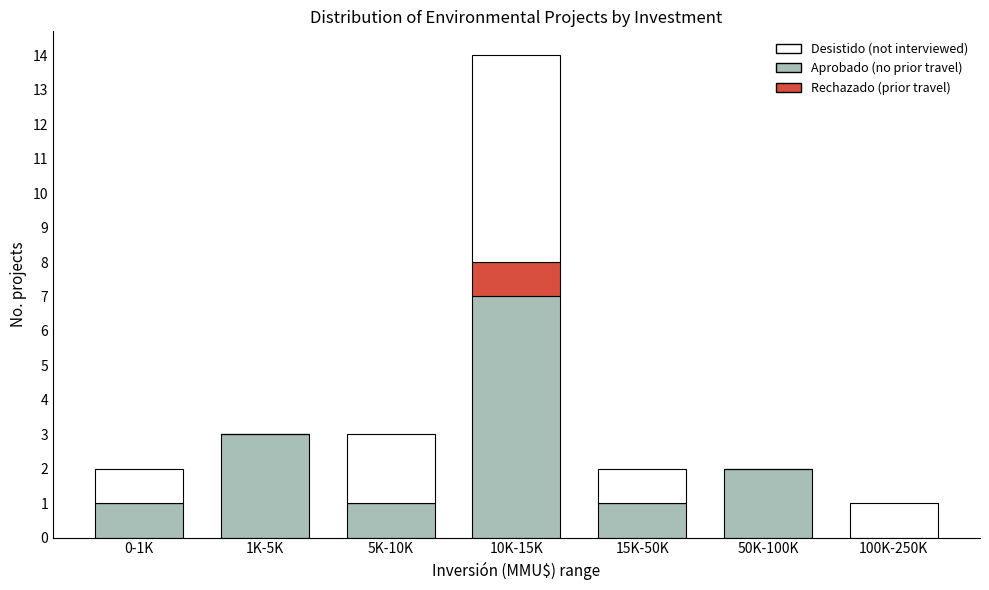

At which category is the sum across all series the highest?

10K-15K